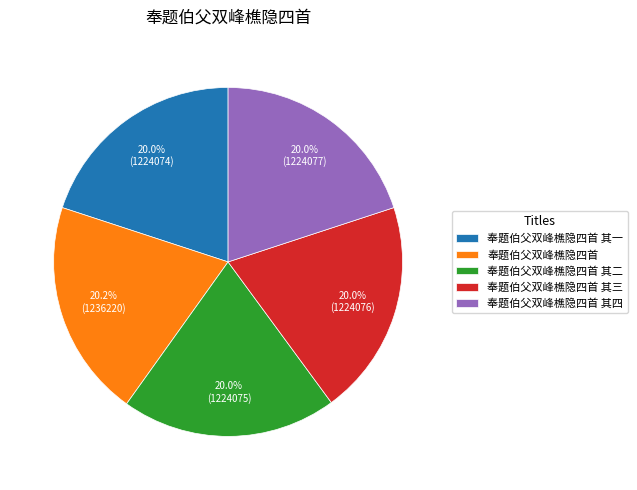

How many segments does this pie chart have?

5